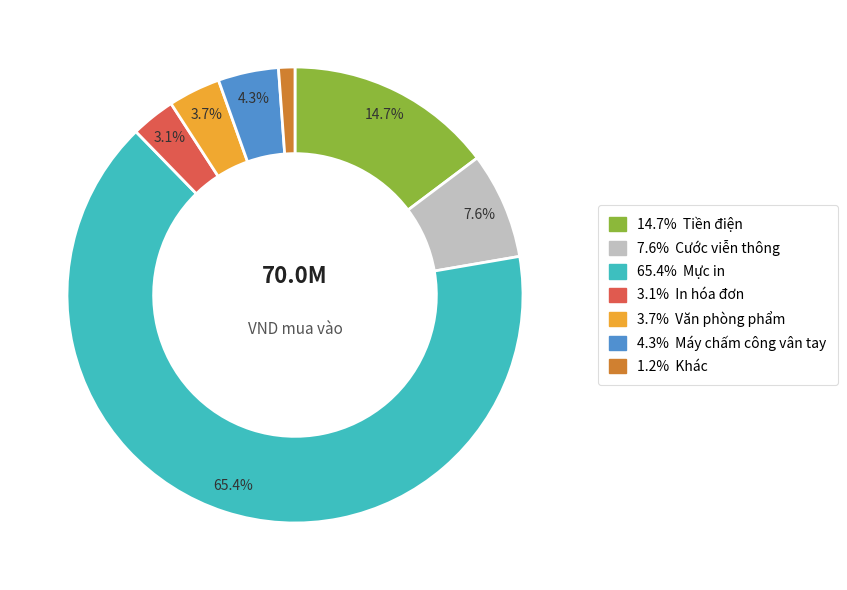

Is there a majority slice in this chart?

Yes